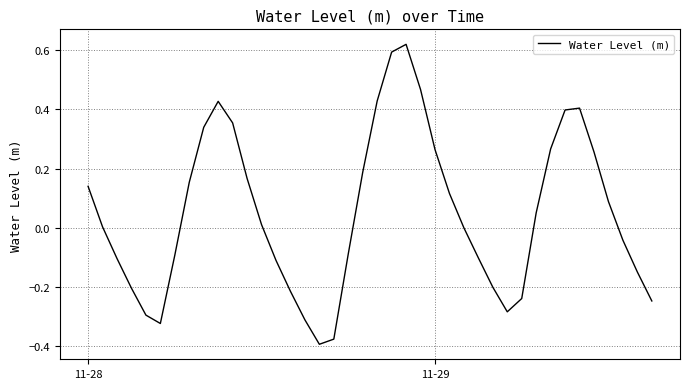

What is the difference between the maximum and minimum values?

1.0